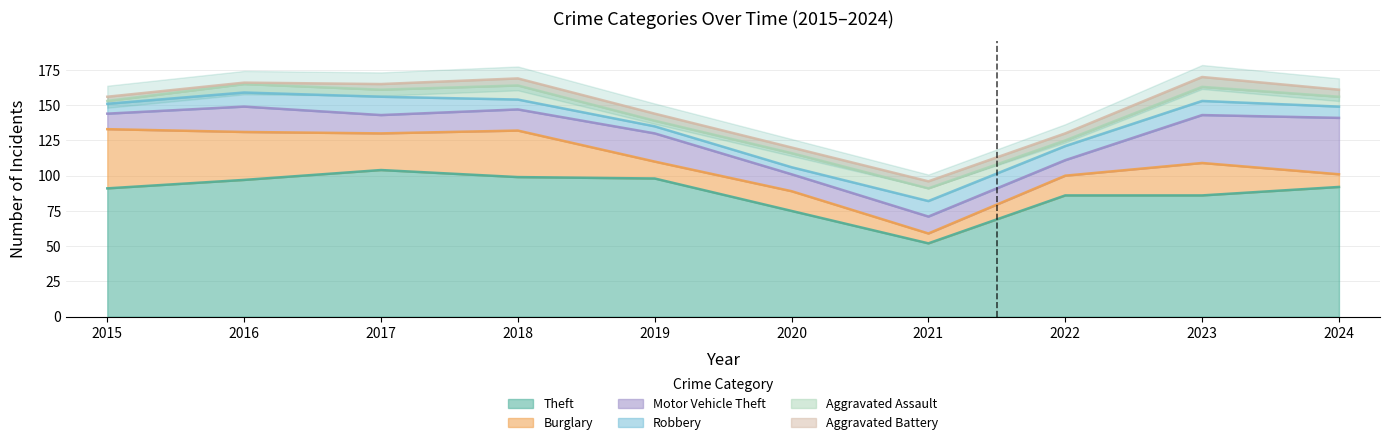

At how many categories does at least one series exceed 57?

9